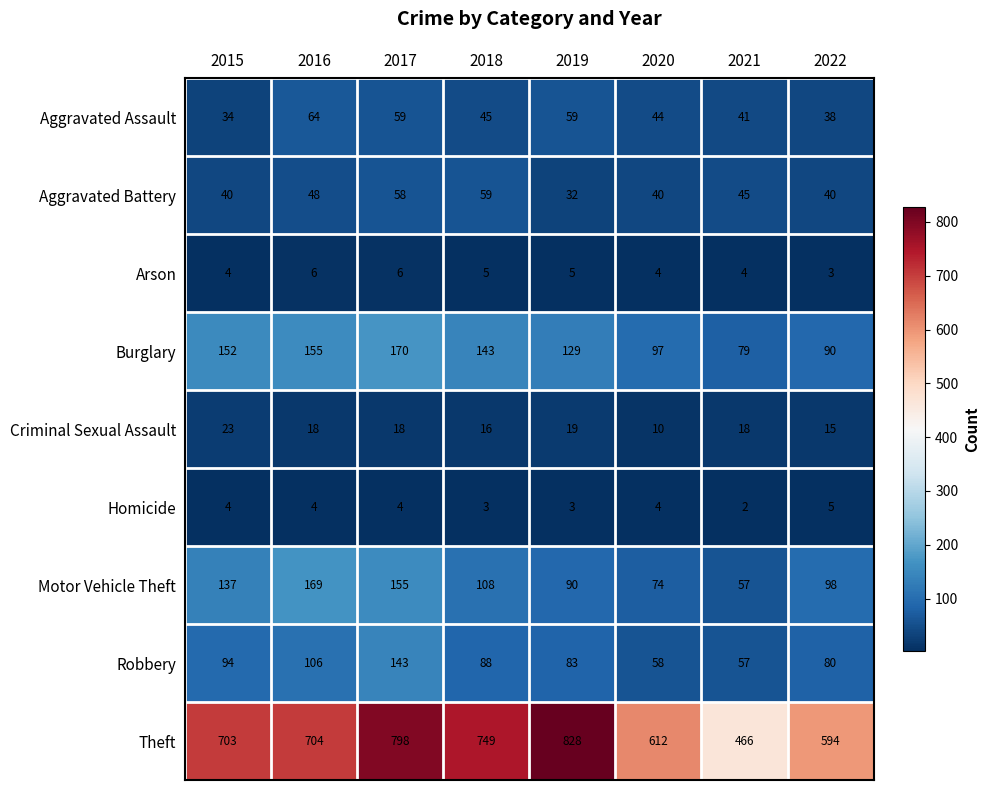

Which series changed the most between 2020 and 2022?

Motor Vehicle Theft